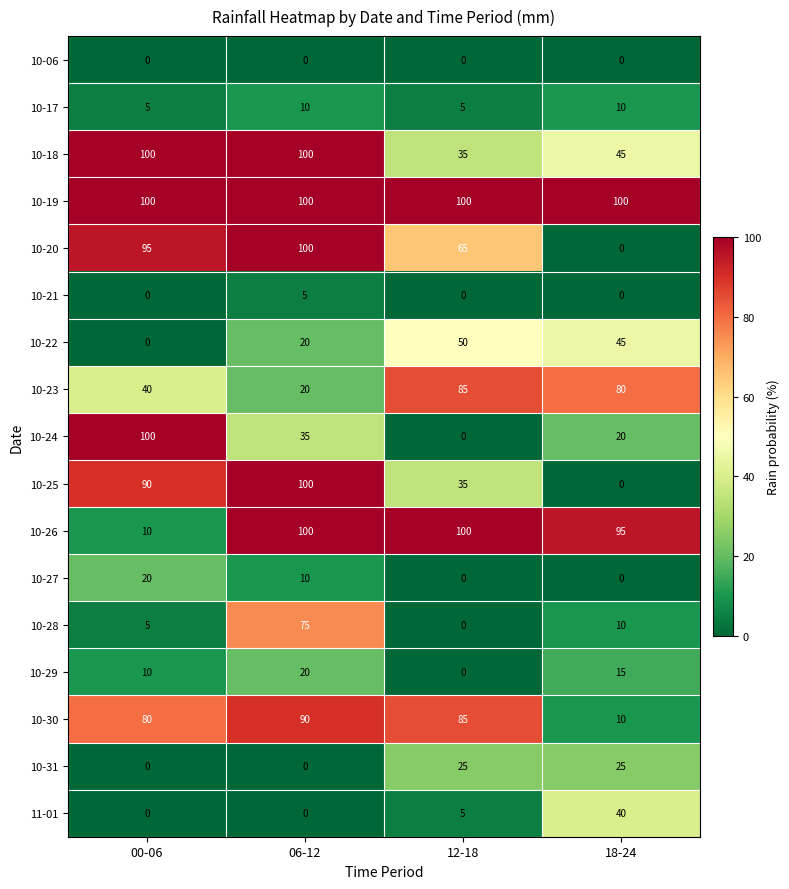

What is the greatest value displayed?

100